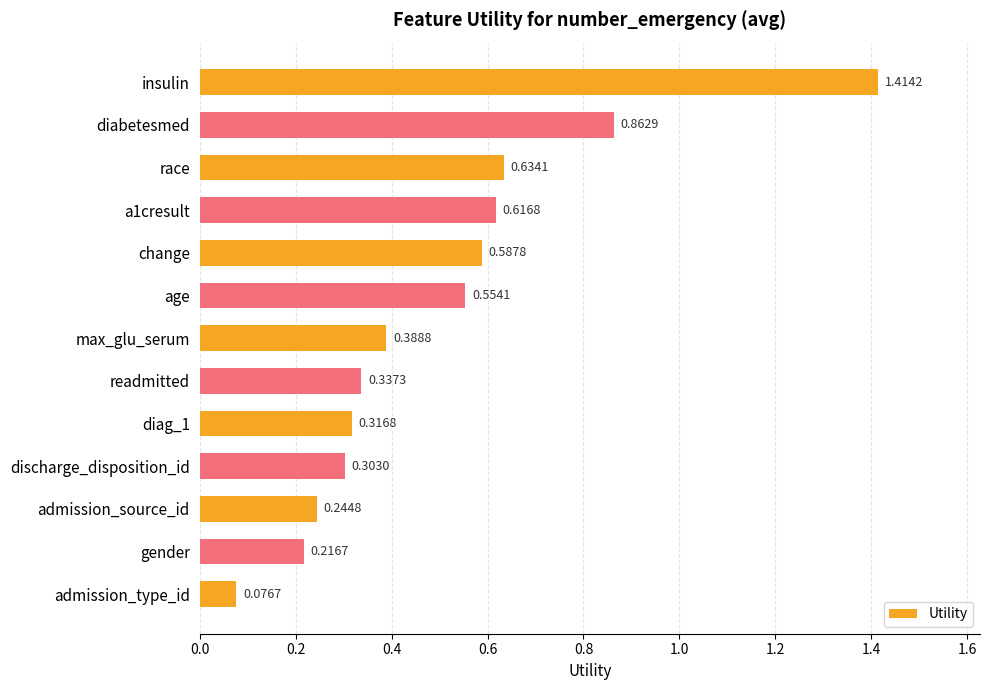

Rank the categories by value from lowest to highest.

admission_type_id, gender, admission_source_id, discharge_disposition_id, diag_1, readmitted, max_glu_serum, age, change, a1cresult, race, diabetesmed, insulin